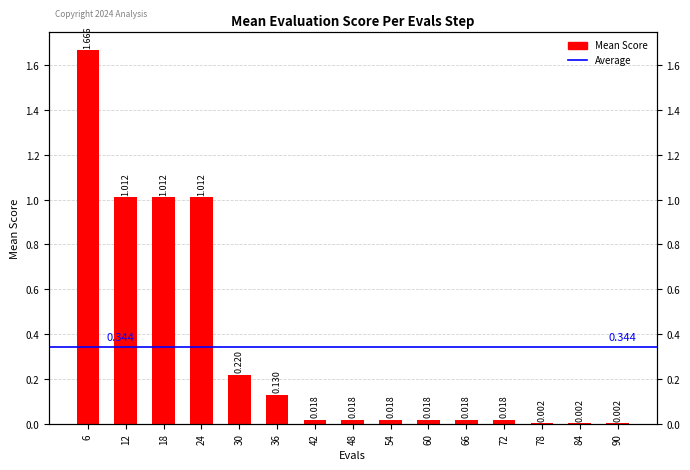

The chart shows a value of 0.0 at 84. True or false?

False